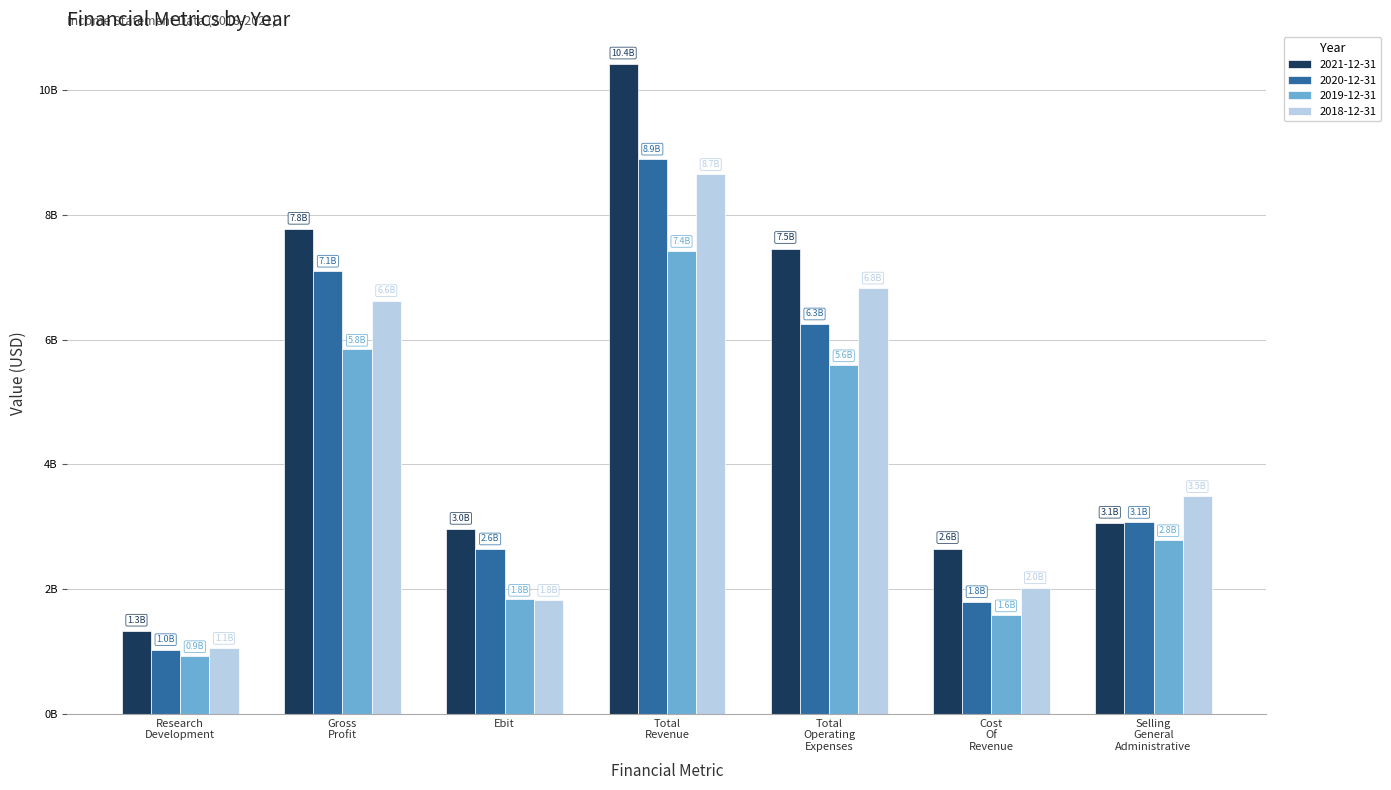

At which category is the sum across all series the highest?

Total
Revenue